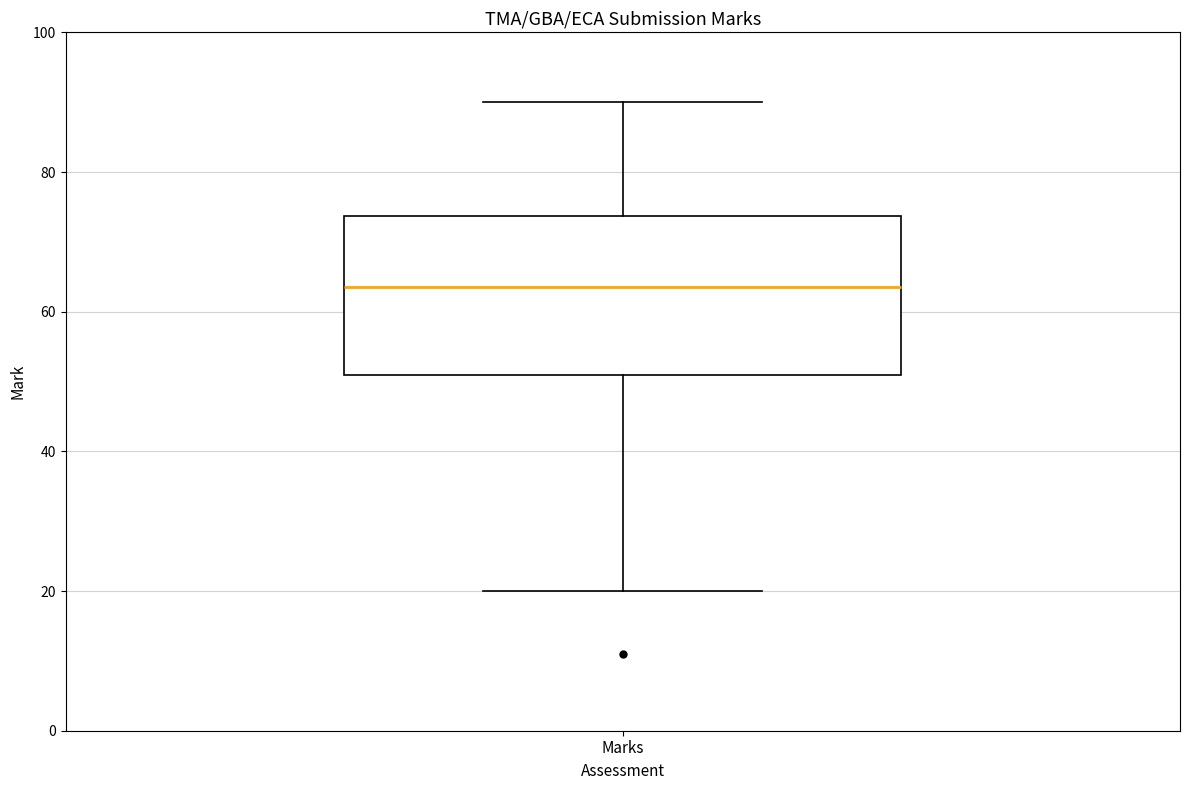

Where does the upper whisker of the box for Marks end on the y-axis? The values are not printed on the chart, so give them approximately, as read against the axis.

90